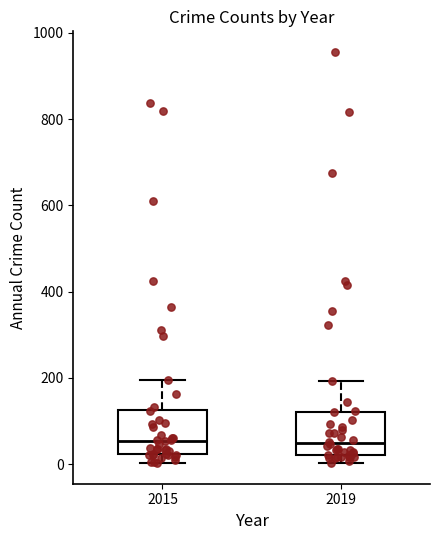

Reading left to right, read every box against the y-axis: the position of its median line, the range the box covers, and the ends of its whiskers. The values are not printed on the chart, so give them approximately, as read against the axis.

2015: median 60, box 20 to 120, whiskers 0 to 200
2019: median 40, box 20 to 120, whiskers 0 to 200